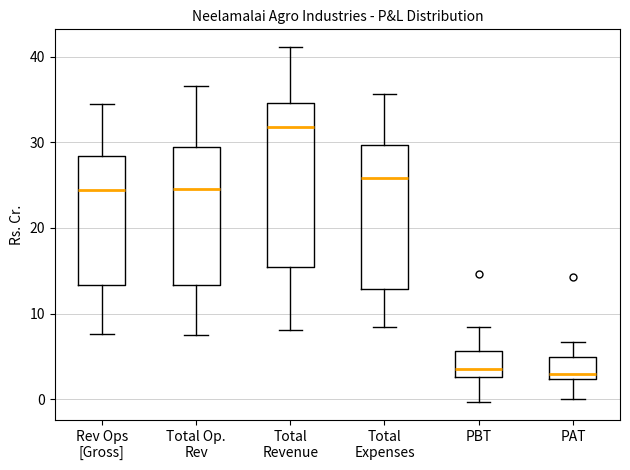

Reading left to right, read every box against the y-axis: the position of its median line, the range the box covers, and the ends of its whiskers. The values are not printed on the chart, so give them approximately, as read against the axis.

Rev Ops [Gross]: median 24, box 13 to 28, whiskers 8 to 35
Total Op. Rev: median 25, box 13 to 29, whiskers 7 to 37
Total Revenue: median 32, box 15 to 35, whiskers 8 to 41
Total Expenses: median 26, box 13 to 30, whiskers 8 to 36
PBT: median 4, box 3 to 6, whiskers 0 to 8
PAT: median 3, box 2 to 5, whiskers 0 to 7